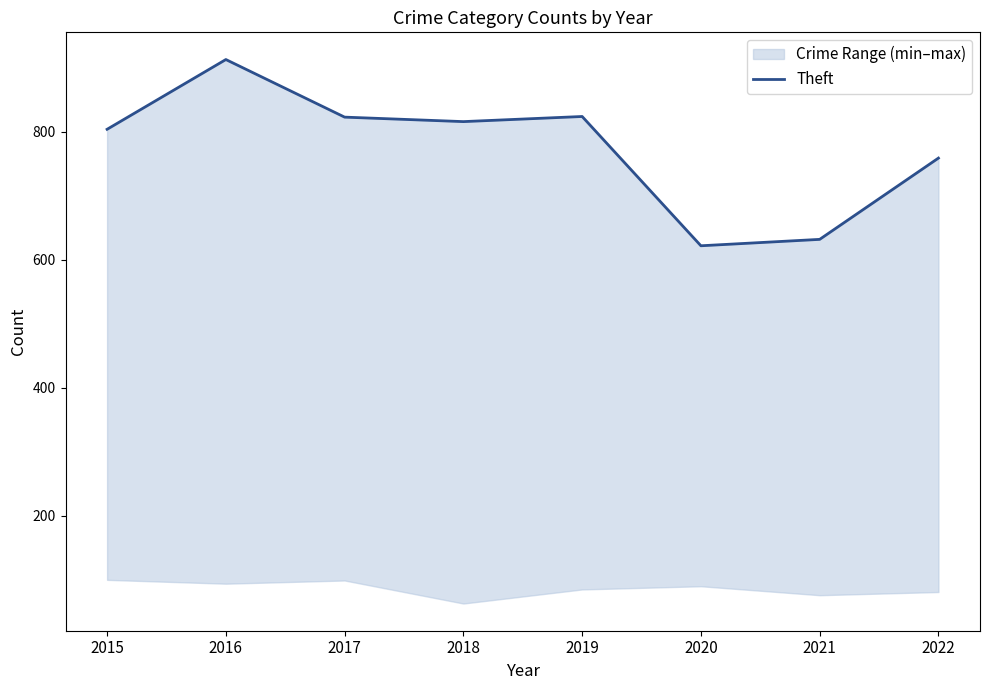

Which category has the lowest value across all series?

2020